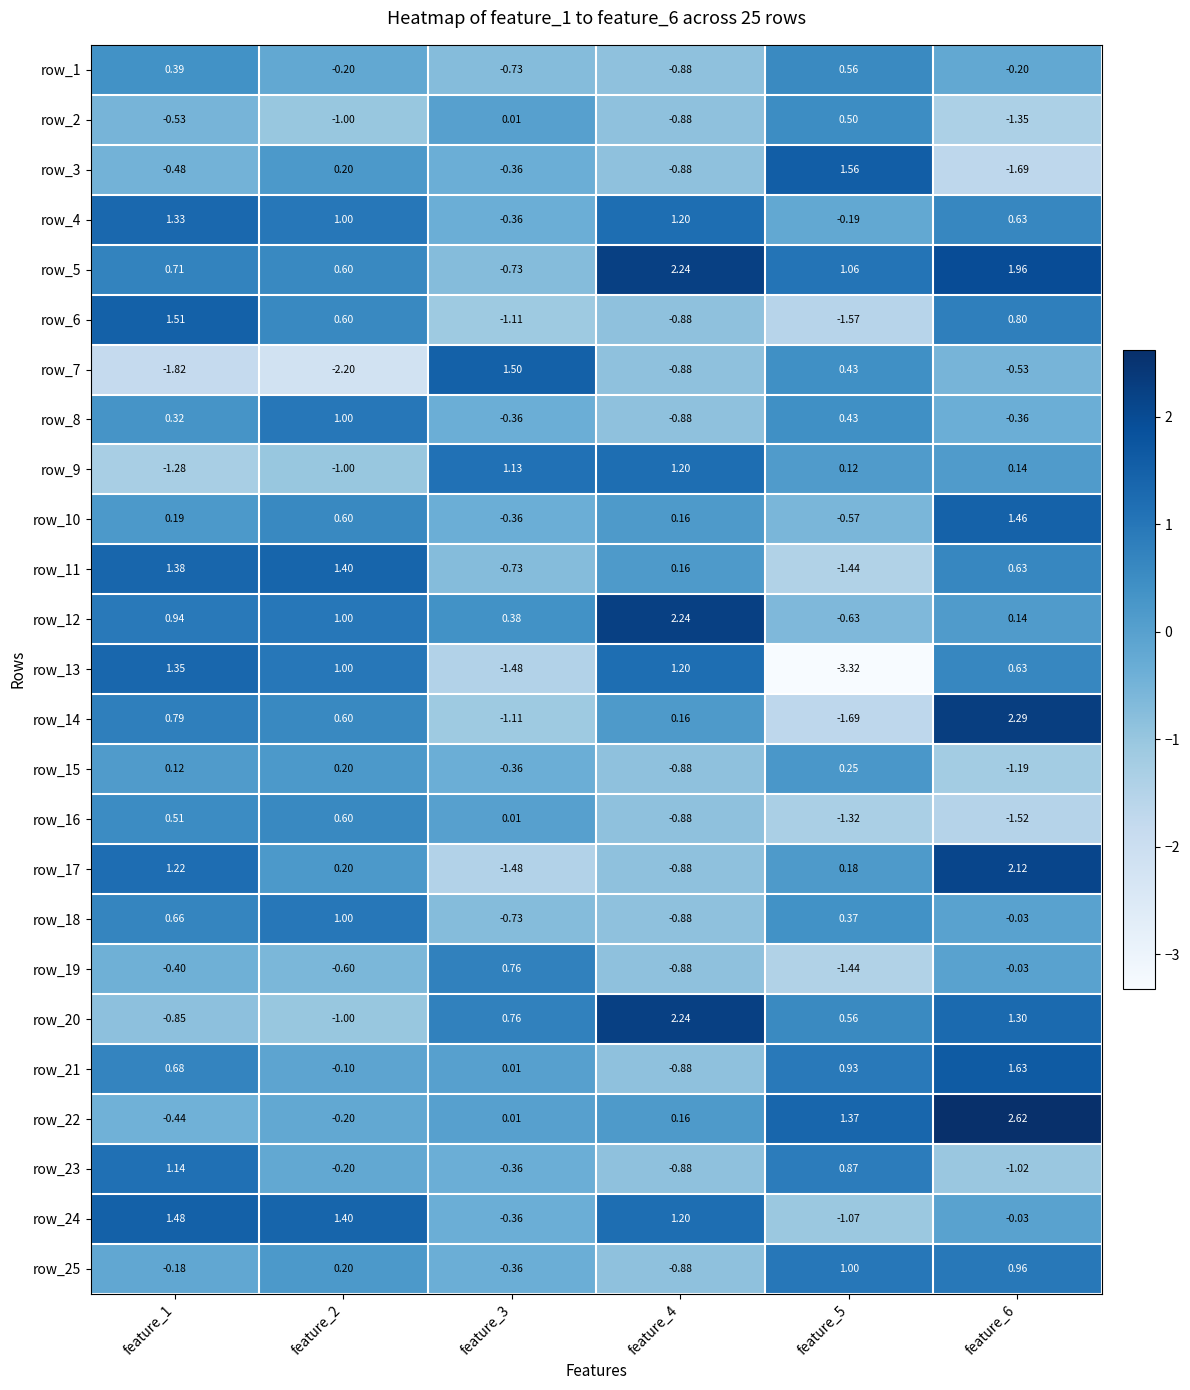

Is the value of row_16 at feature_1 greater than the value of row_18 at feature_2?

No